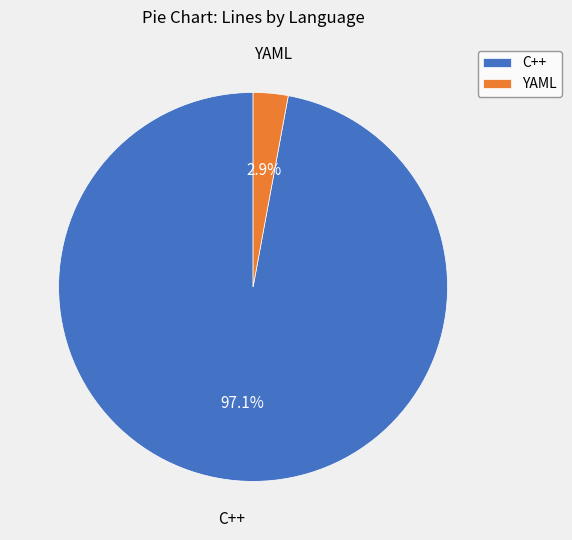

Rank the categories by value from highest to lowest.

C++, YAML